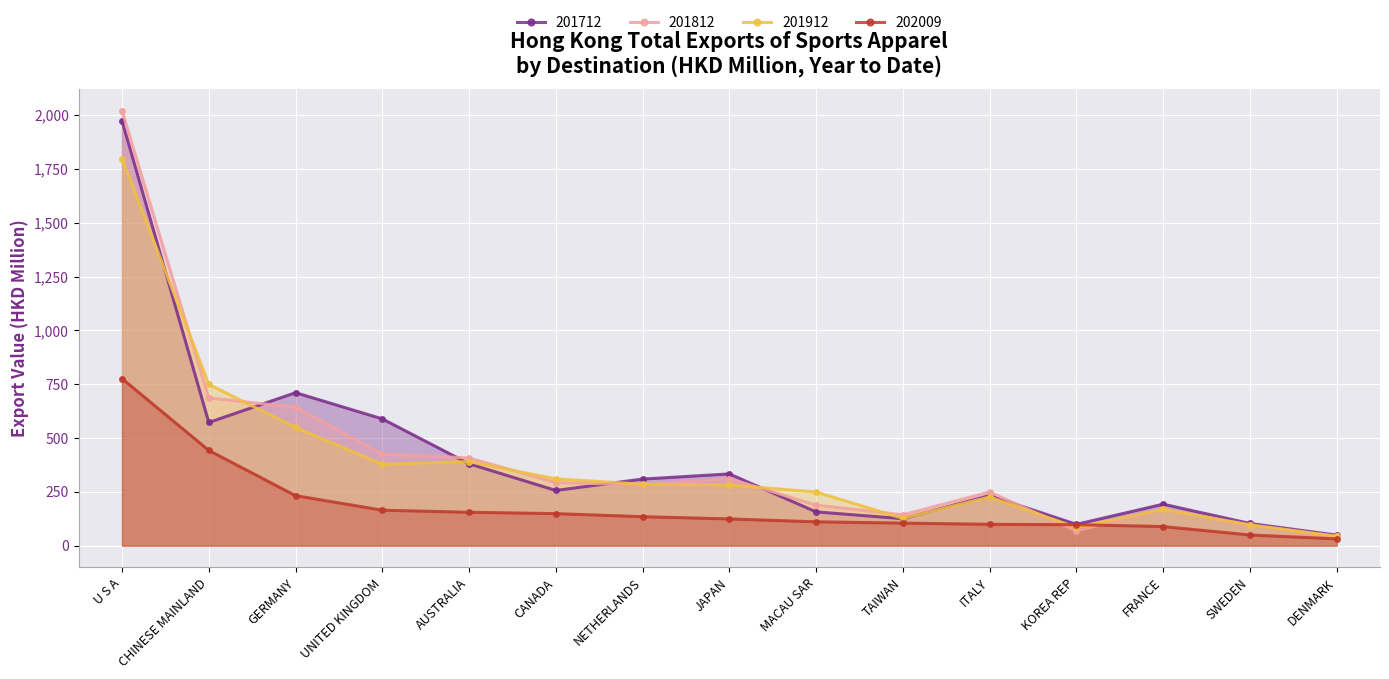

Between GERMANY and TAIWAN, which series saw the biggest shift?

201712